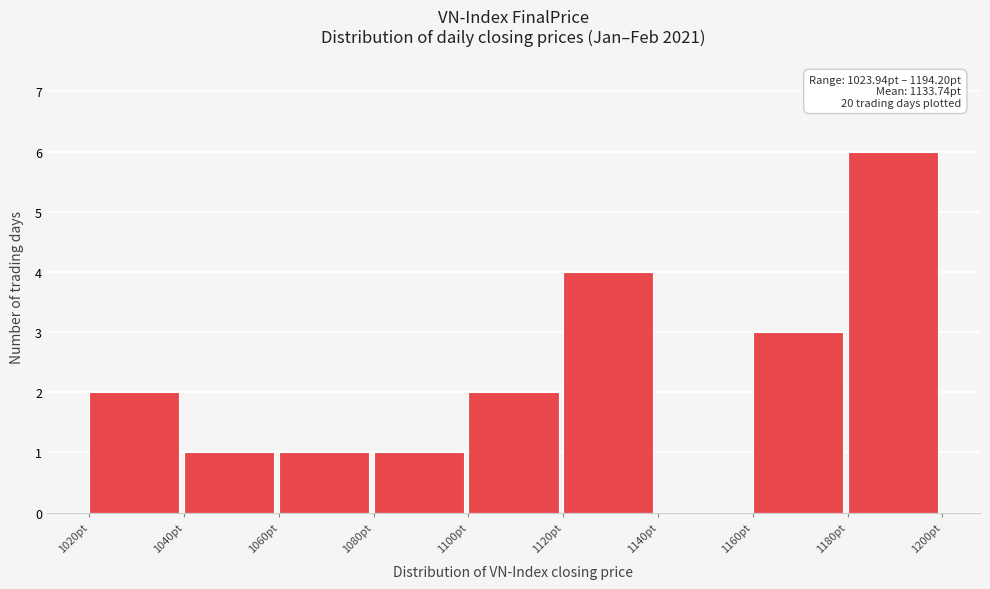

Which range on the x-axis has the tallest bar?

1180 to 1200